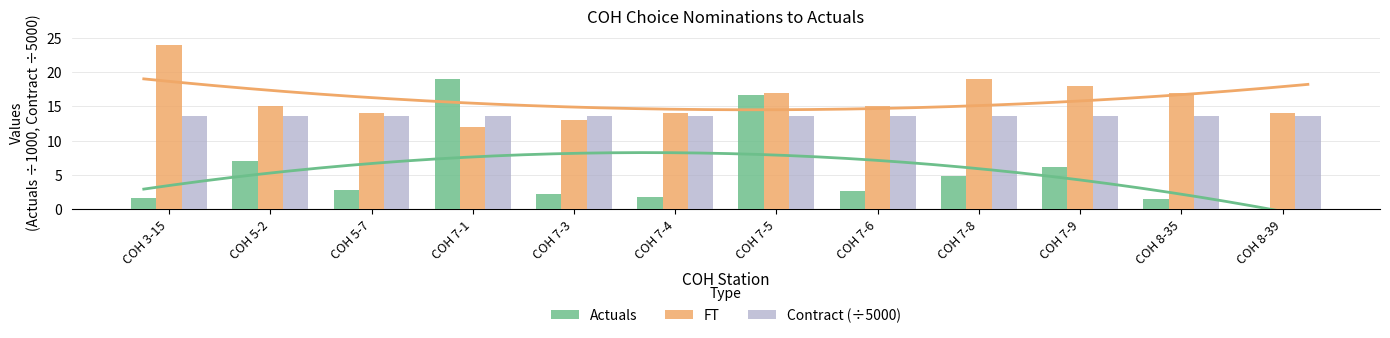

Does the chart contain any negative values?

No